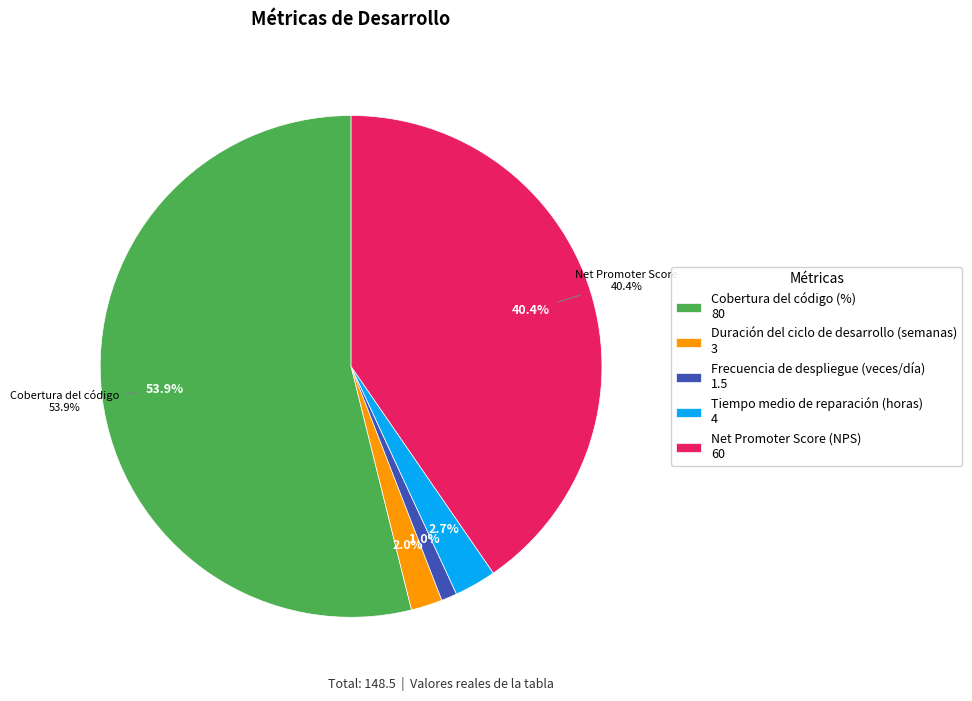

Combined, do Frecuencia de despliegue (veces/día) and Cobertura del código (%) account for over 50%?

Yes